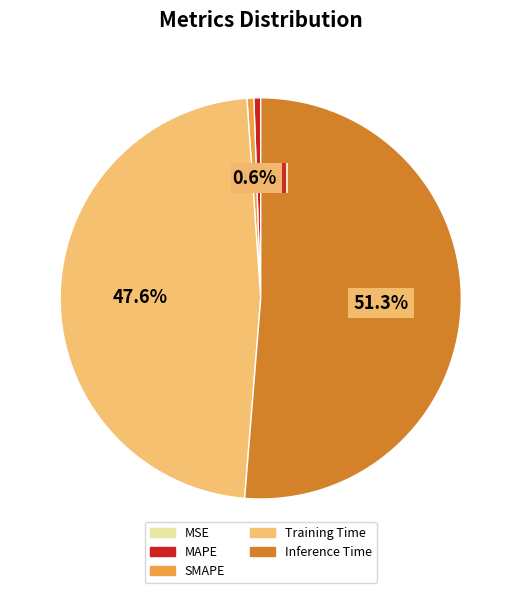

To the nearest percent, what is the difference between the largest and smallest slice percentages?

51%